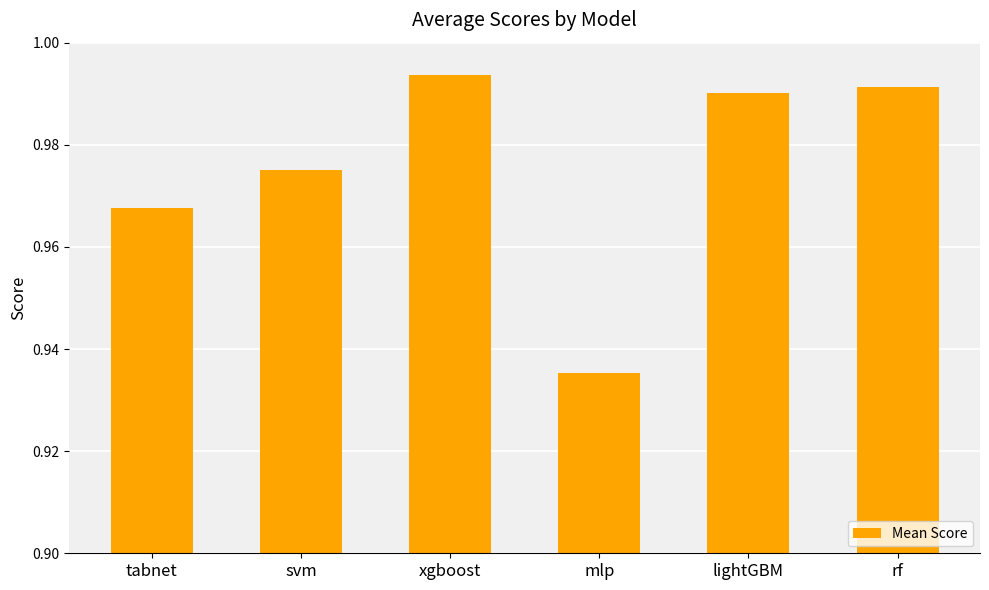

Which category has the highest value across all series?

xgboost